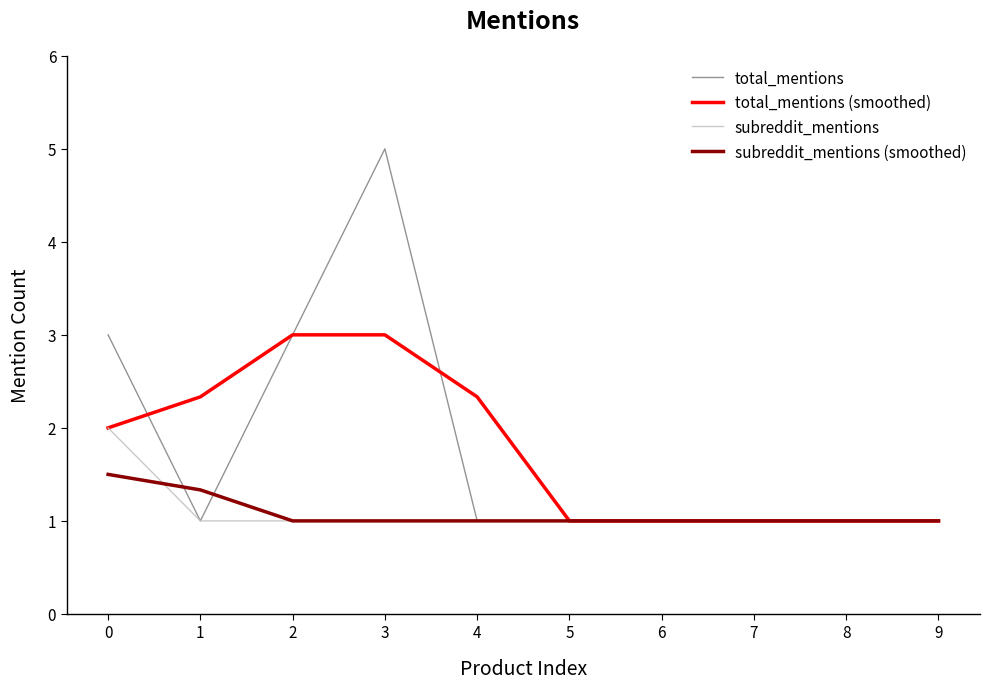

Between which two adjacent categories do subreddit_mentions (smoothed) and subreddit_mentions first intersect?

0 and 1